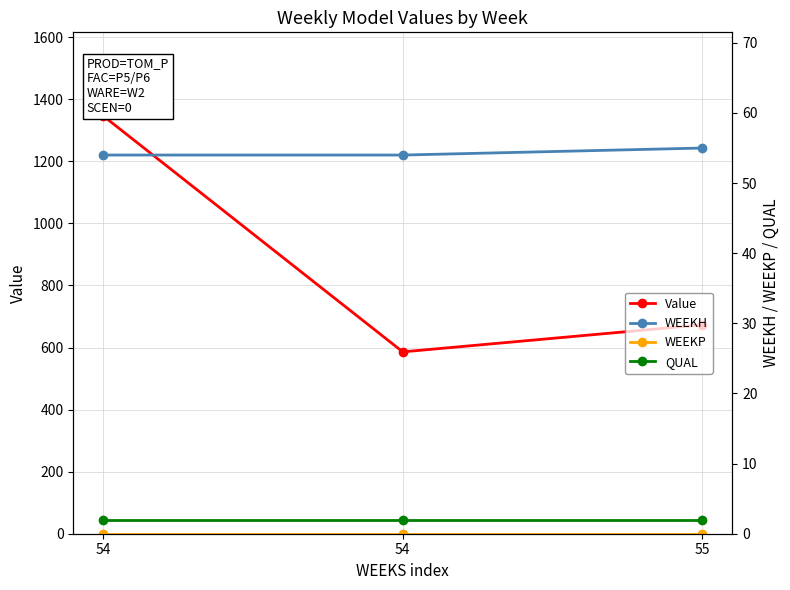

Between 55 and 54, which is larger?

54